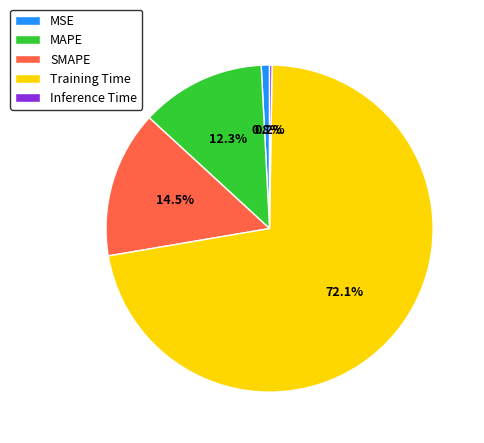

Is there any slice that represents more than half of the pie?

Yes